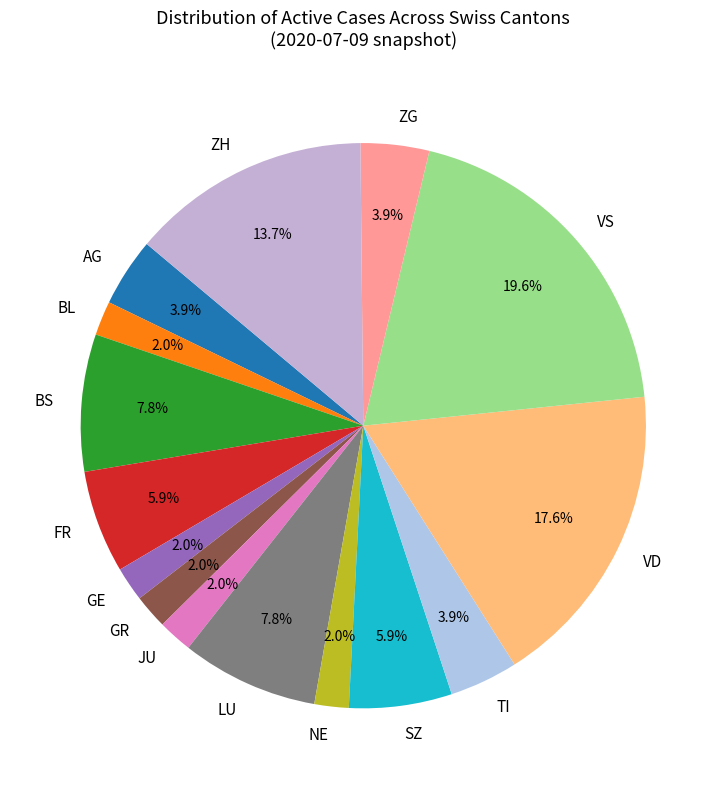

How many slices are in this pie chart?

15